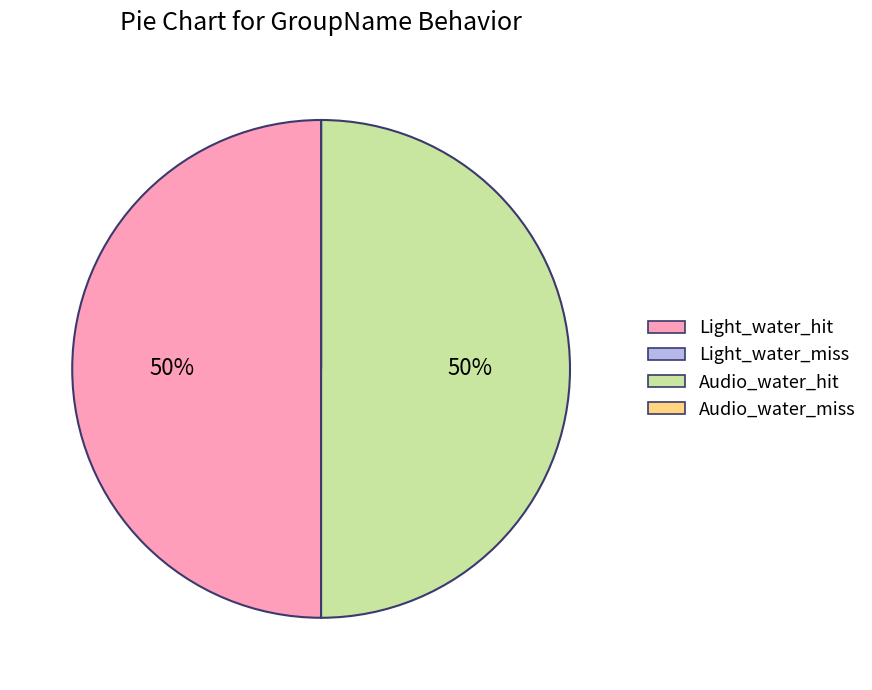

Do Audio_water_hit and Light_water_hit together represent more than half of the pie?

Yes